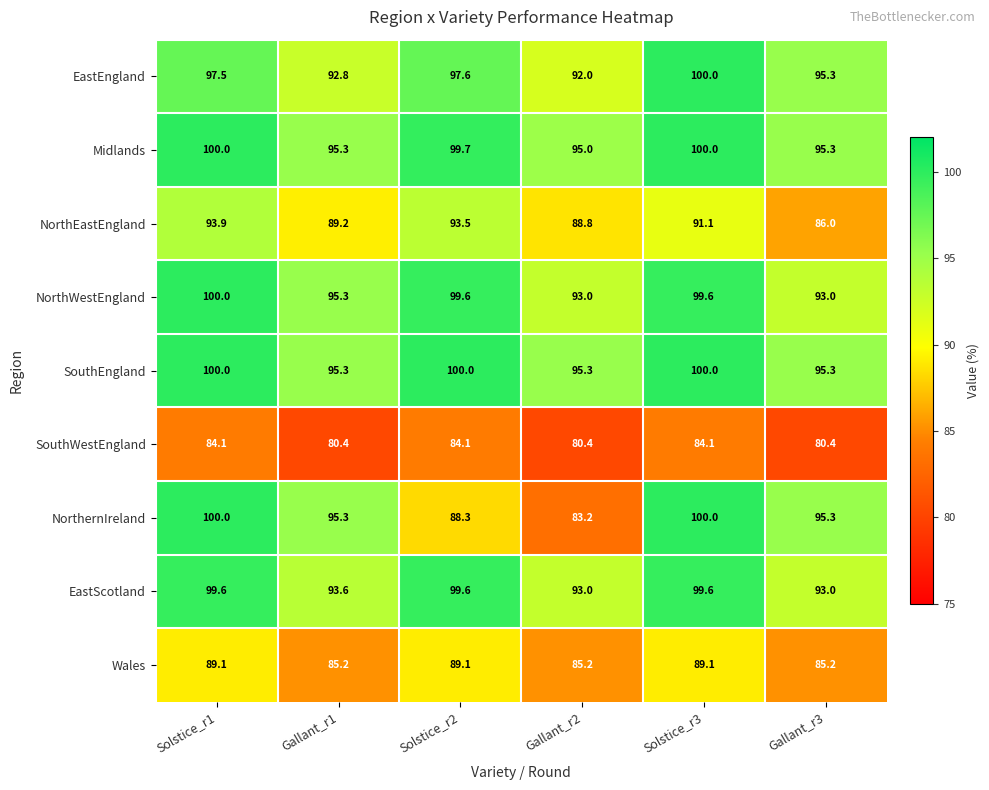

Which category has the highest value in the NorthEastEngland series?

Solstice_r1